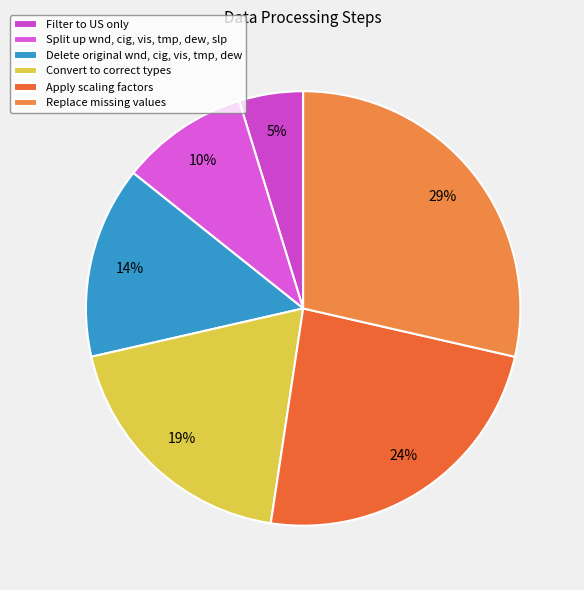

Count the number of slices in the pie.

6